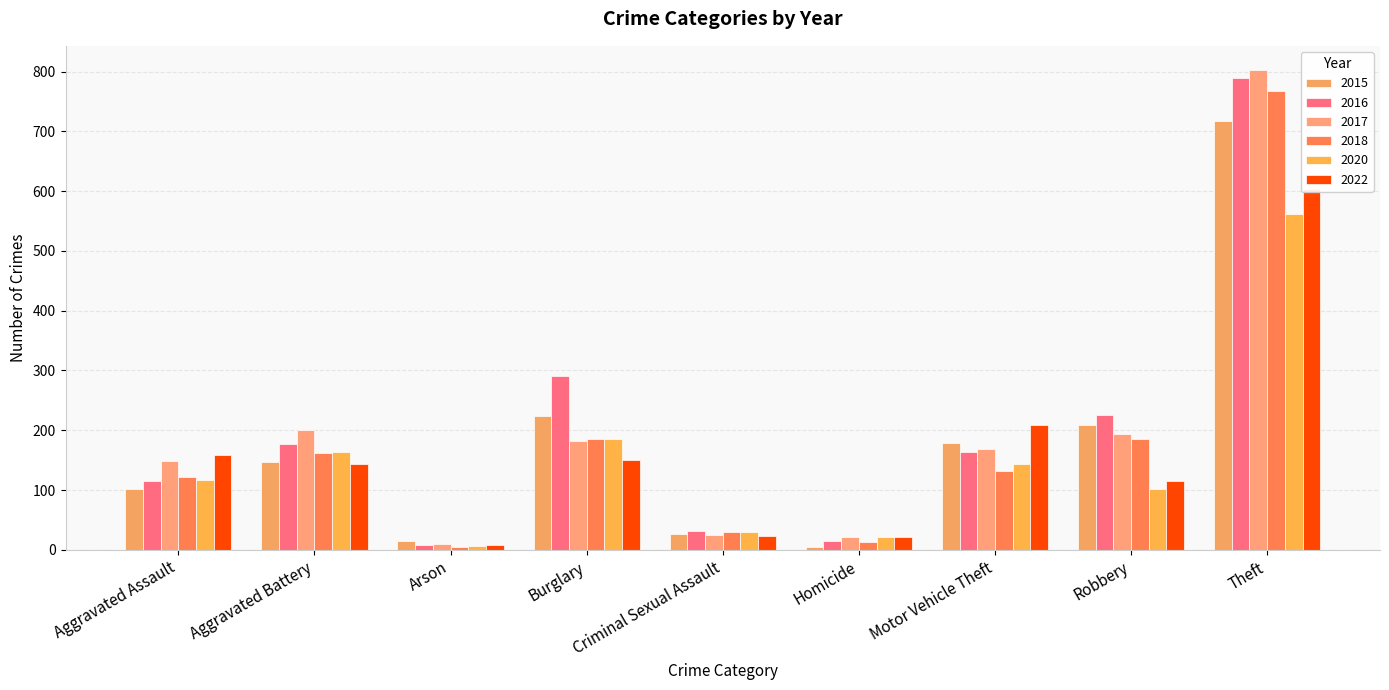

How many data points in 2017 are less than 168?

4